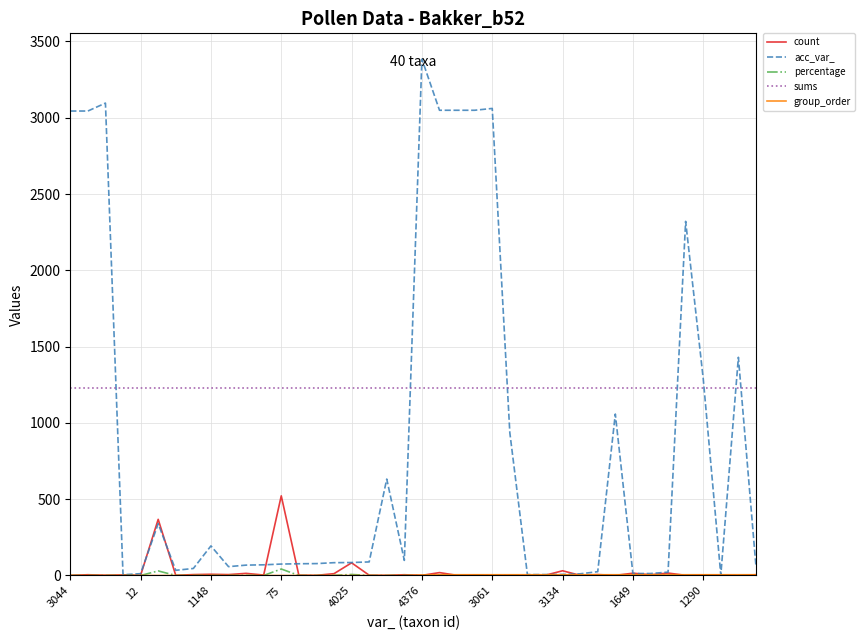

True or false: sums and percentage cross at least once.

False